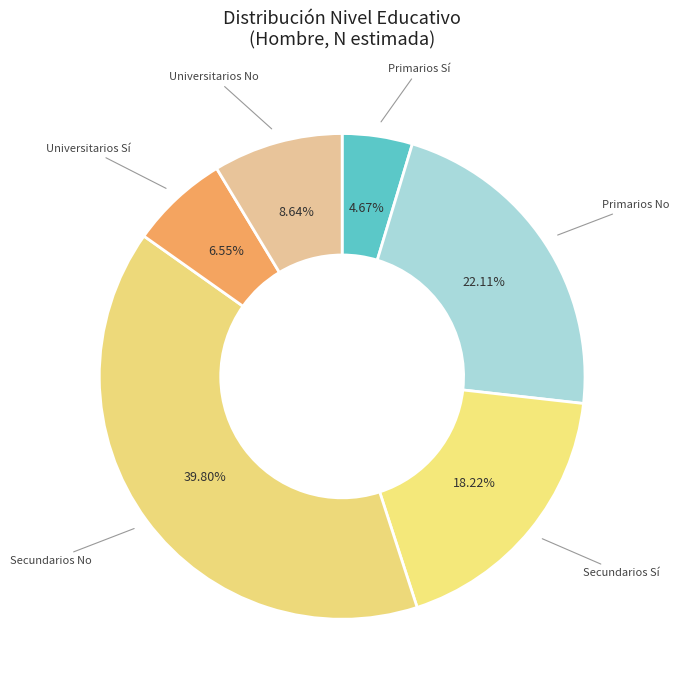

Count the number of slices in the pie.

6